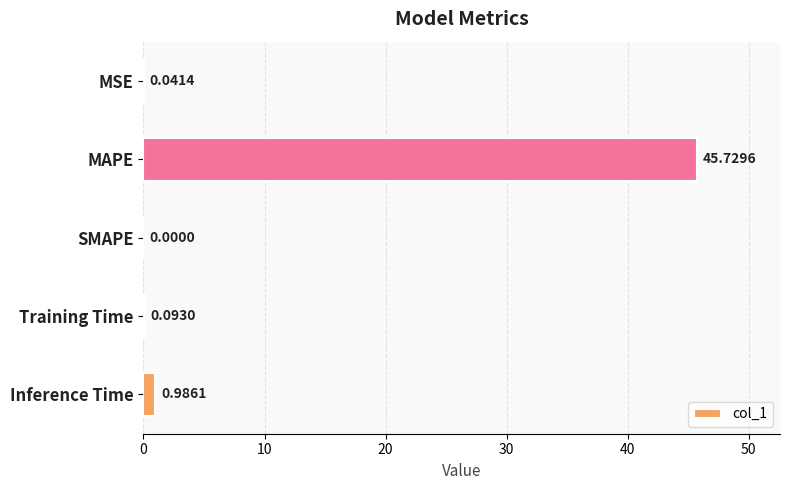

Between Inference Time and Training Time, which is larger?

Inference Time